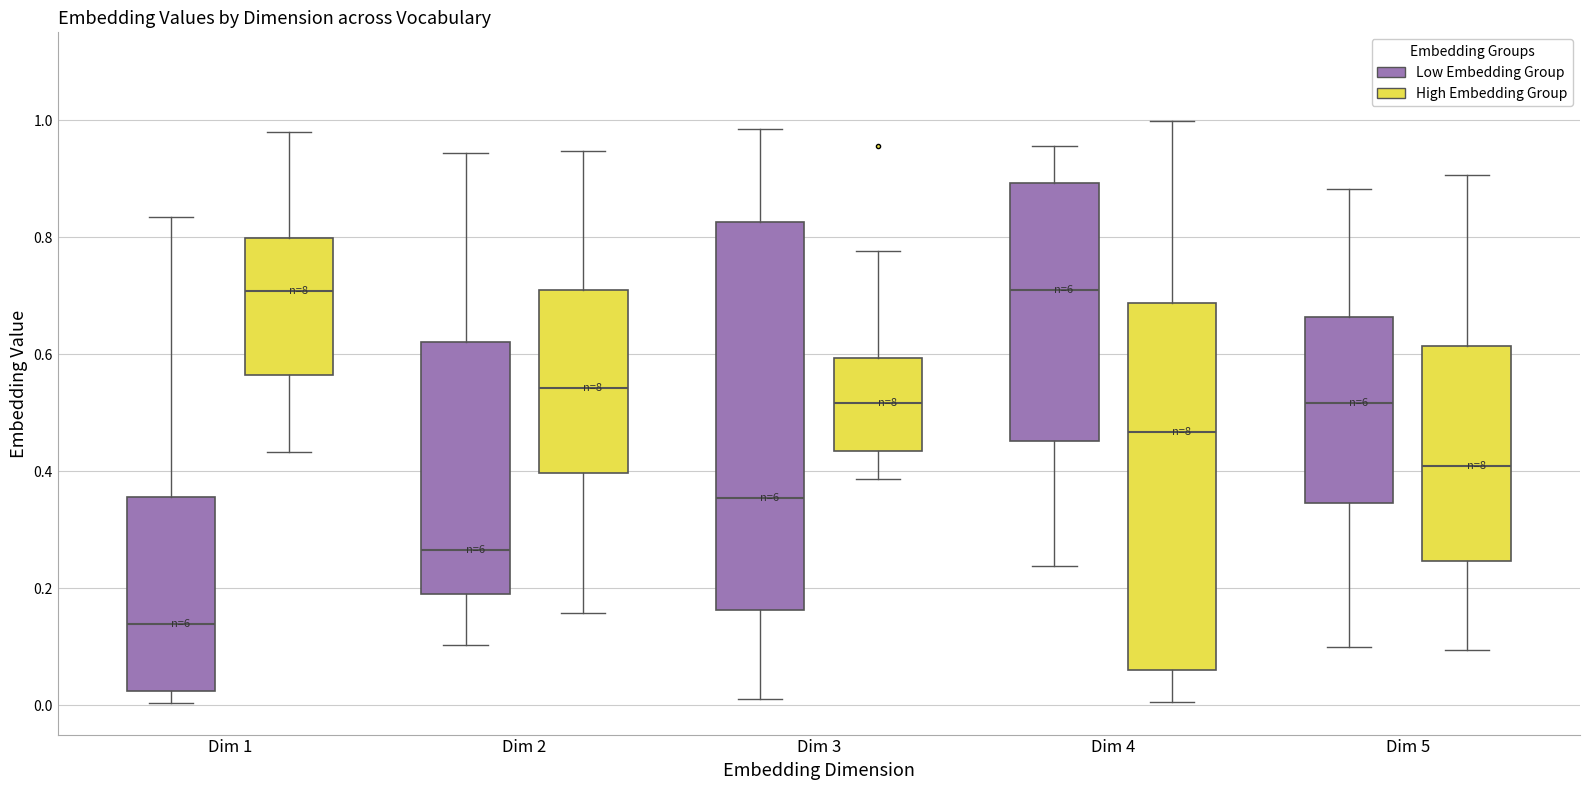

Where does the lower whisker of the box for Dim 5 (High Embedding Group) end on the y-axis? The values are not printed on the chart, so give them approximately, as read against the axis.

0.10